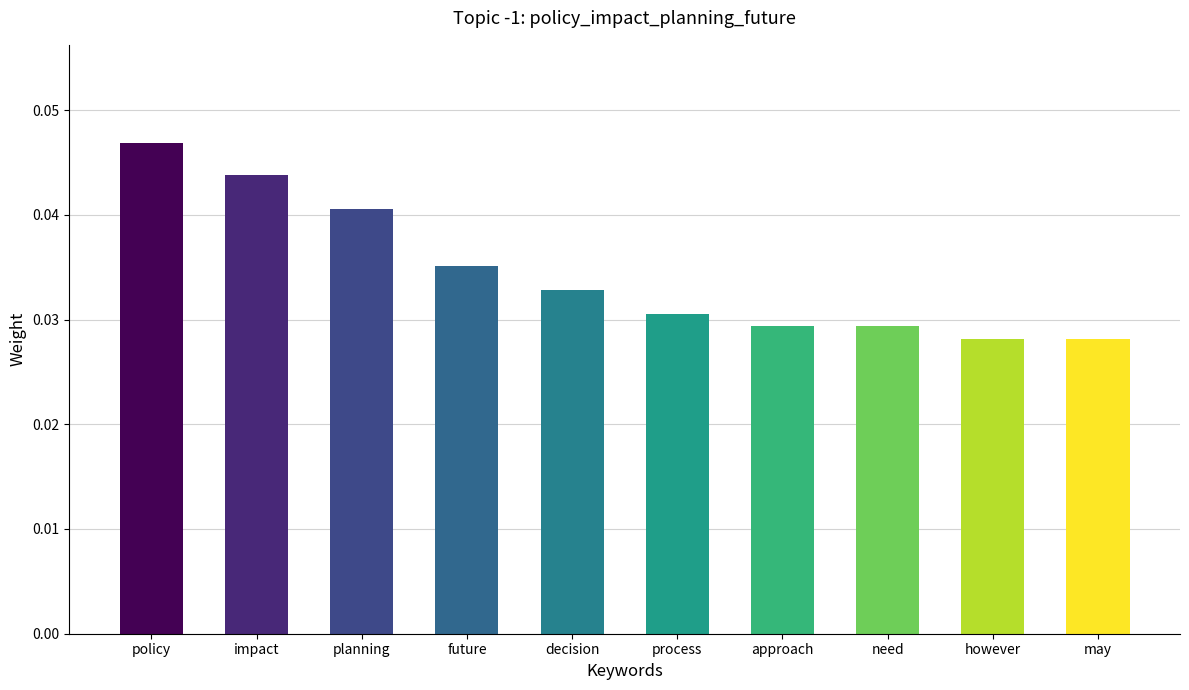

Which label corresponds to the largest value in the chart?

policy